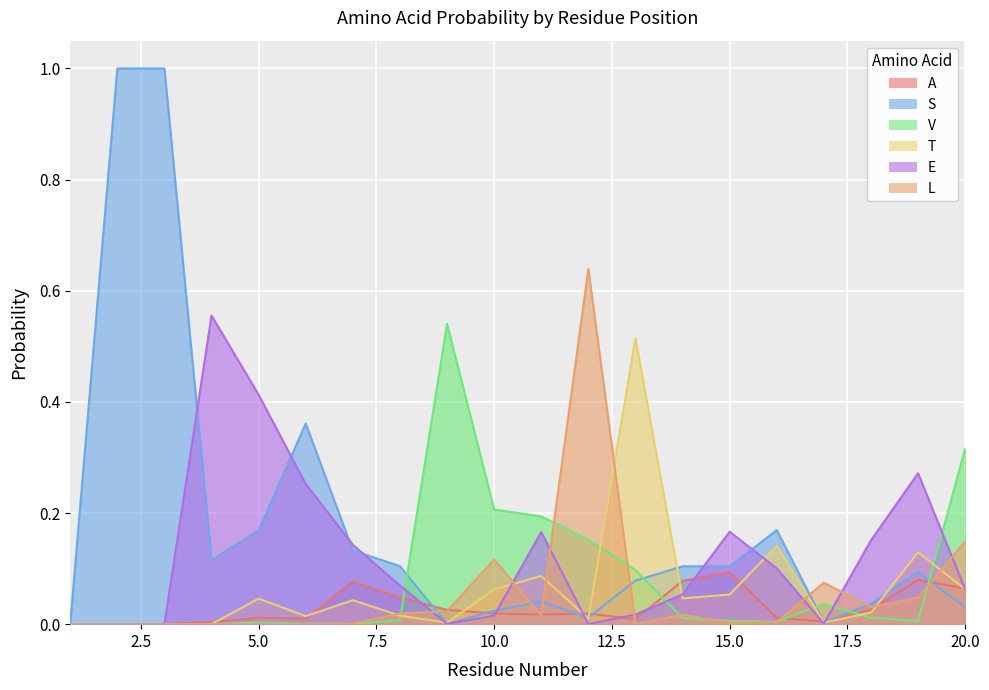

What is the difference between the maximum and minimum values in the V series?

0.5